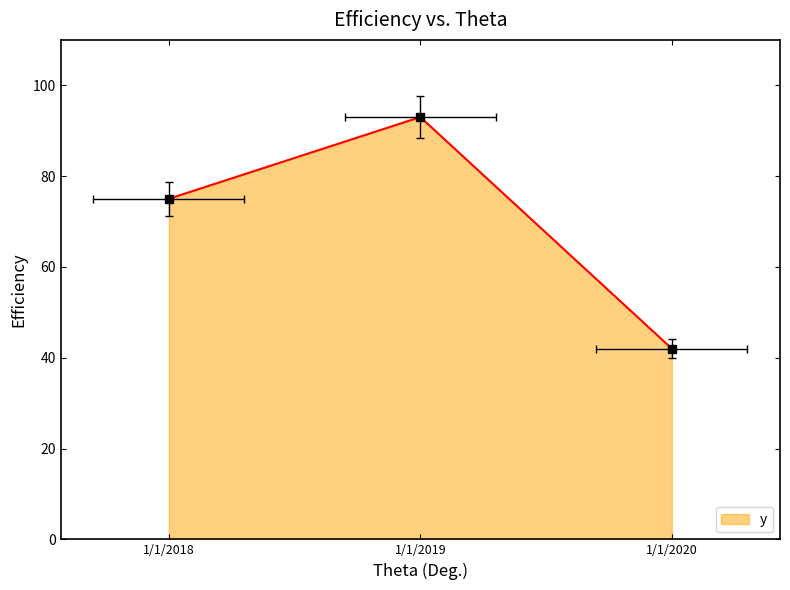

What is the maximum value shown in the chart?

93